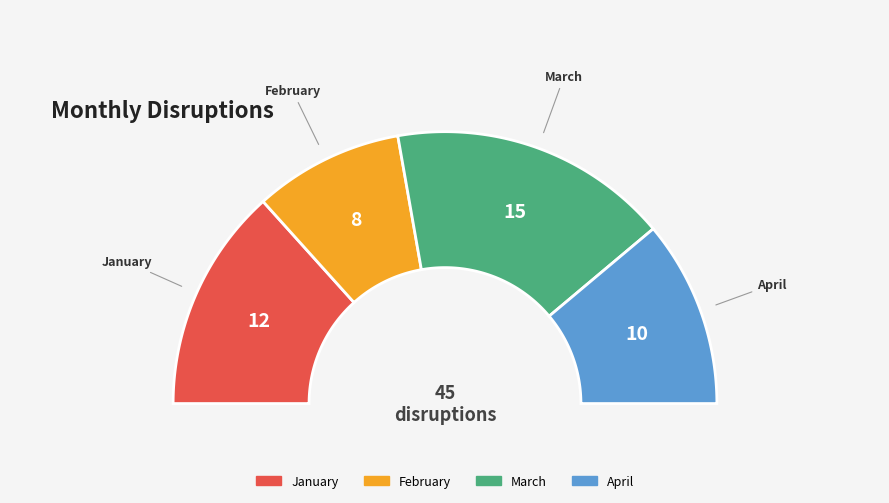

What is the largest slice in the pie chart?

March